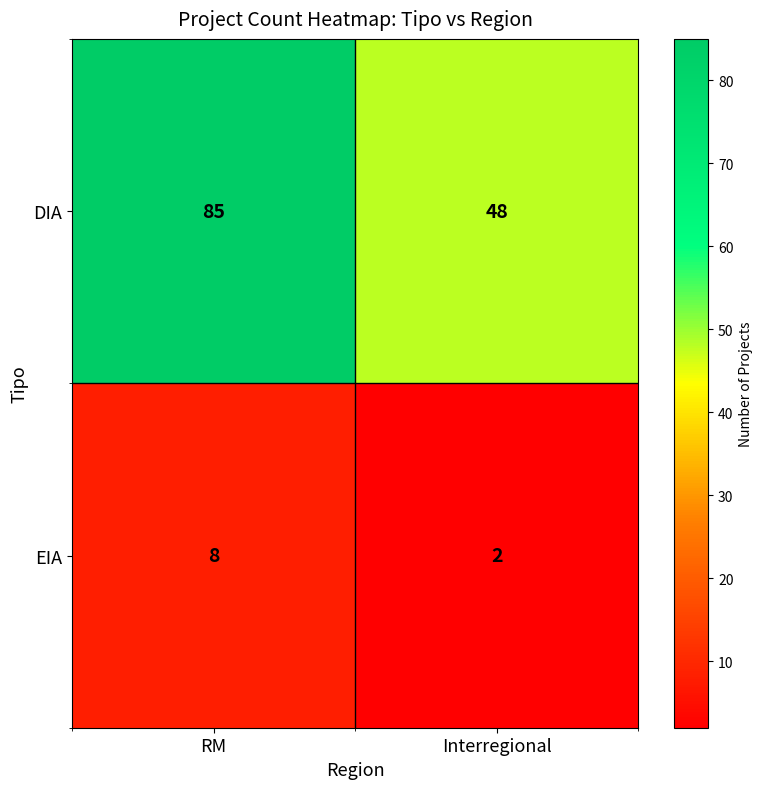

How many distinct data groups are displayed?

2